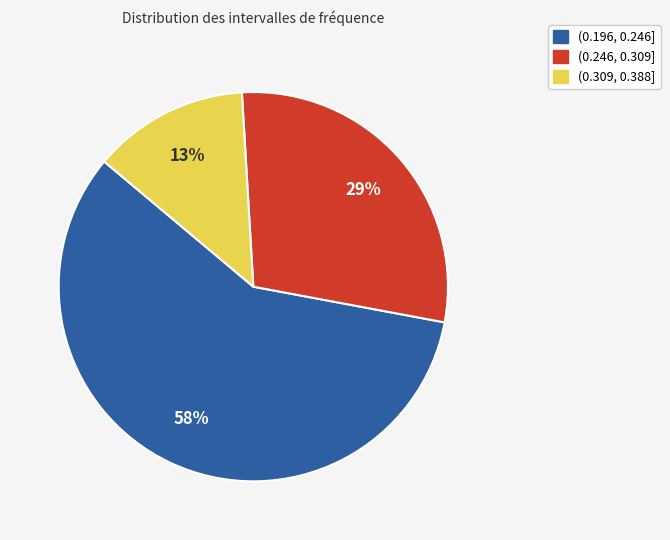

Do (0.246, 0.309] and (0.196, 0.246] together represent more than half of the pie?

Yes